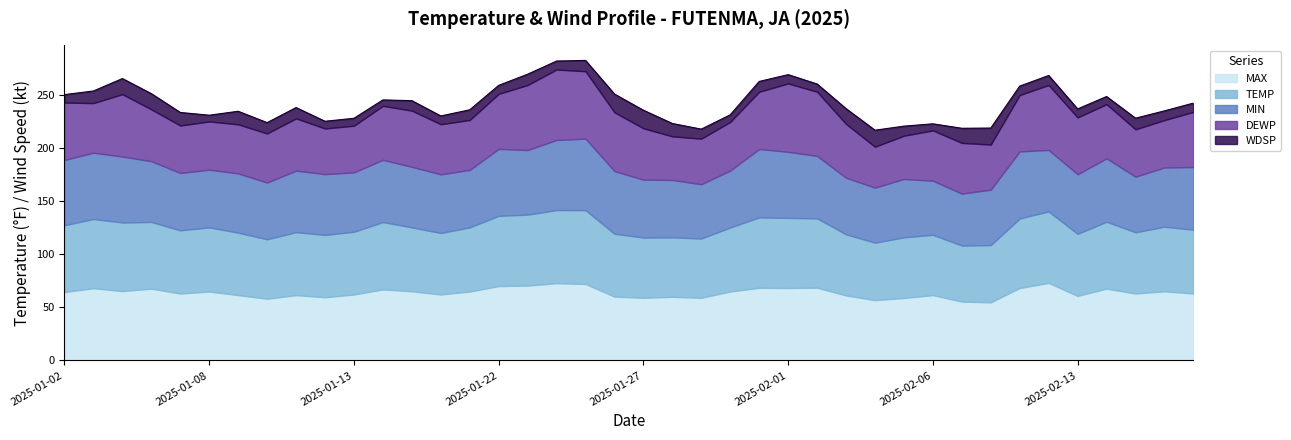

At which label is DEWP closest to 52?

2025-02-20